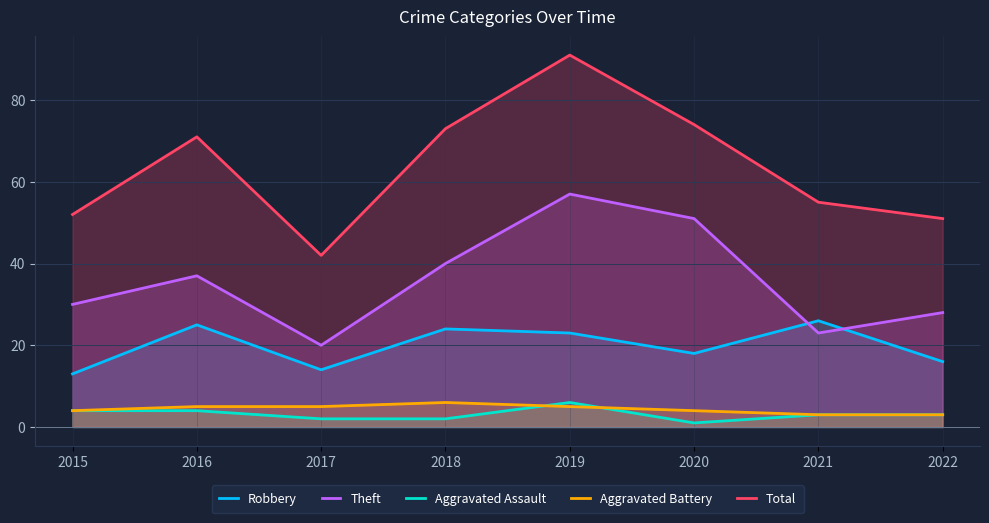

True or false: Total and Robbery cross at least once.

False